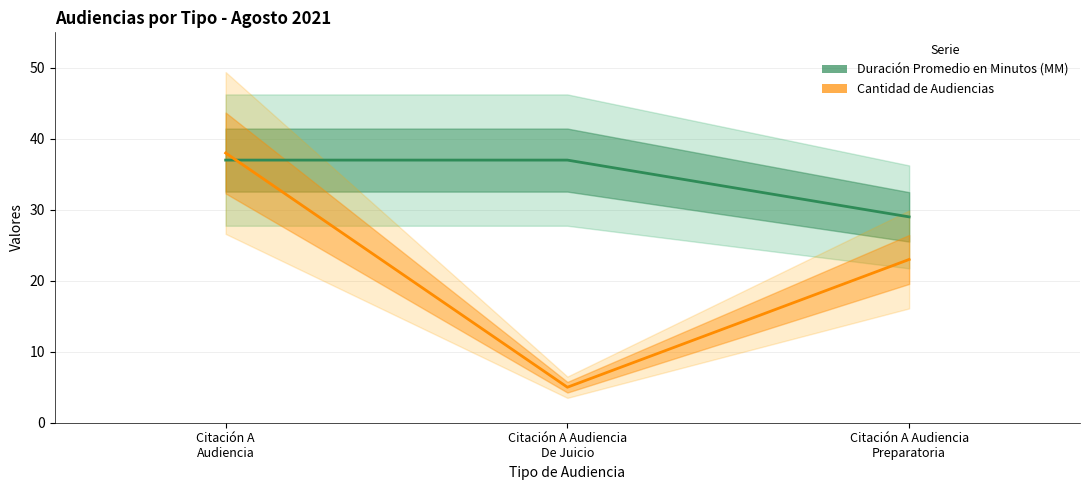

How many Duración Promedio en Minutos (MM) values are between 29 and 37?

3